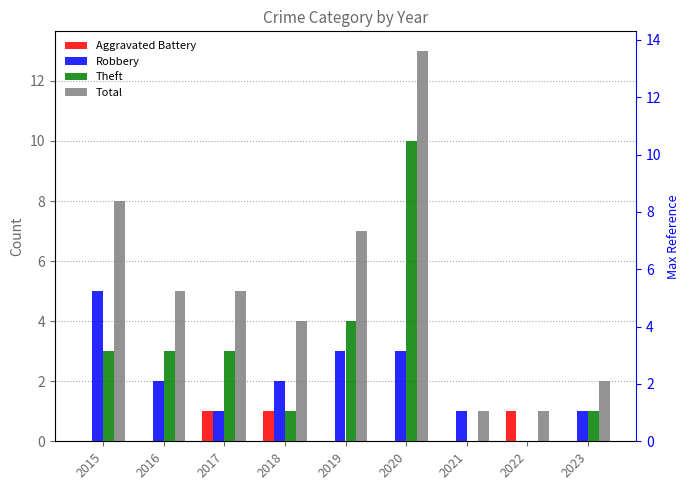

At which label does Robbery first exceed 2?

2015